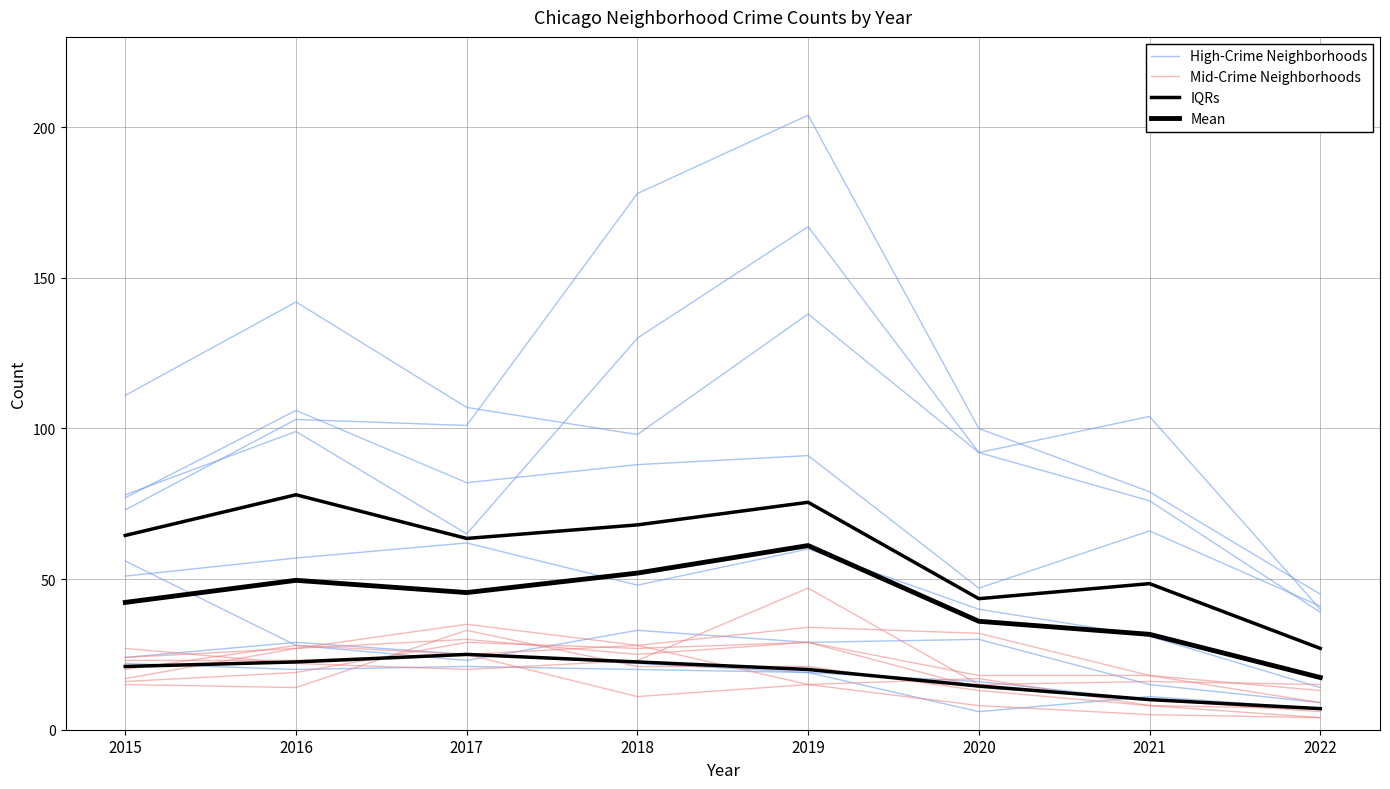

The High-Crime Neighborhoods series shows 48.5 at 2020. True or false?

False